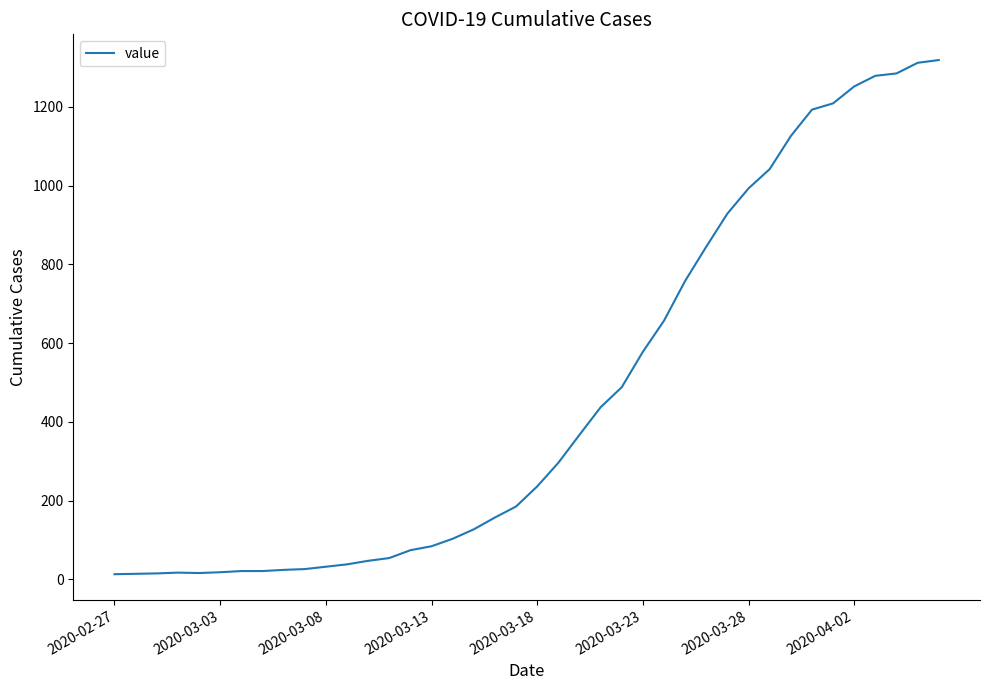

How many values are below 236?

20